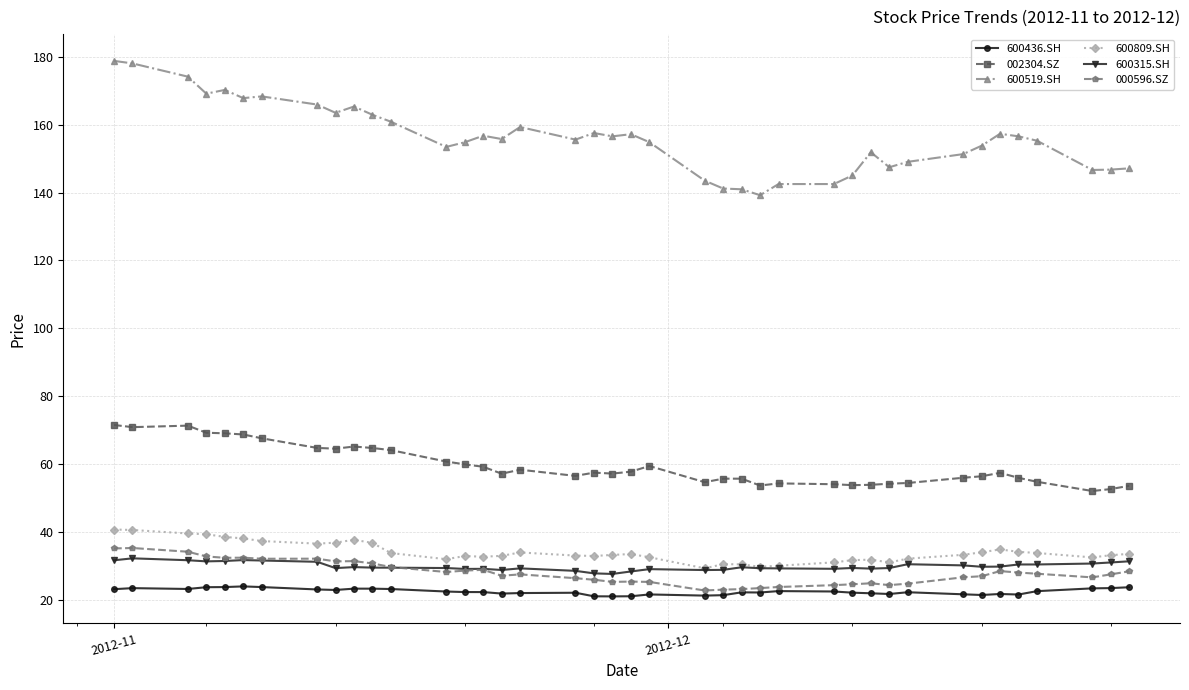

What is the value of the 600519.SH point at the 14th from the left?

154.8